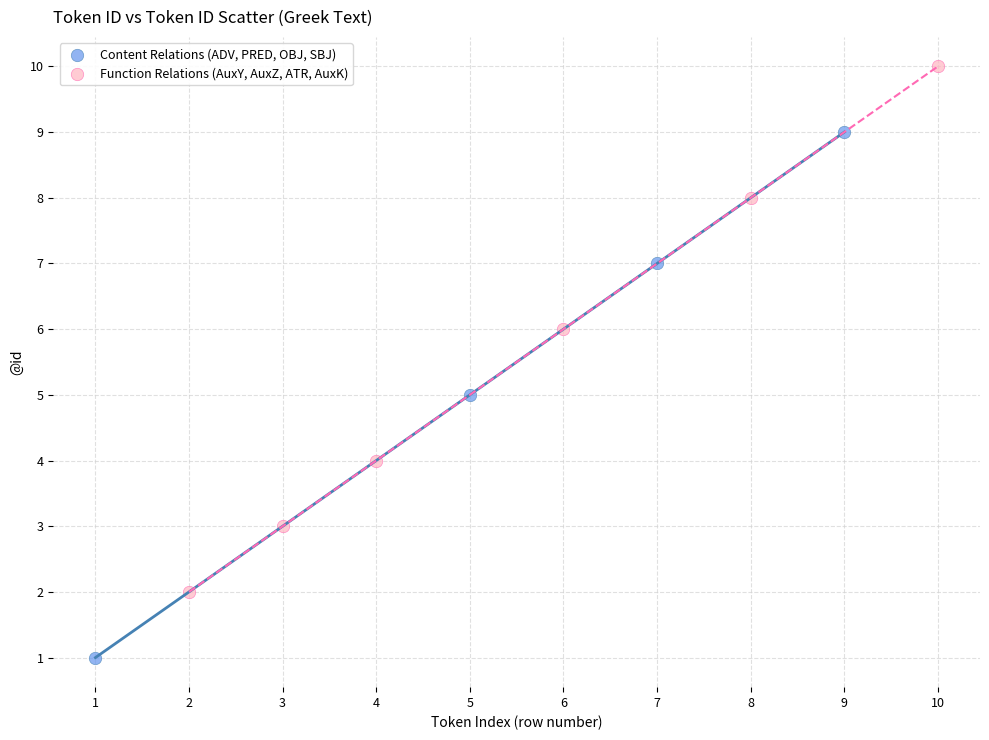

Which series contains the lowest Y value?

Content Relations (ADV, PRED, OBJ, SBJ)